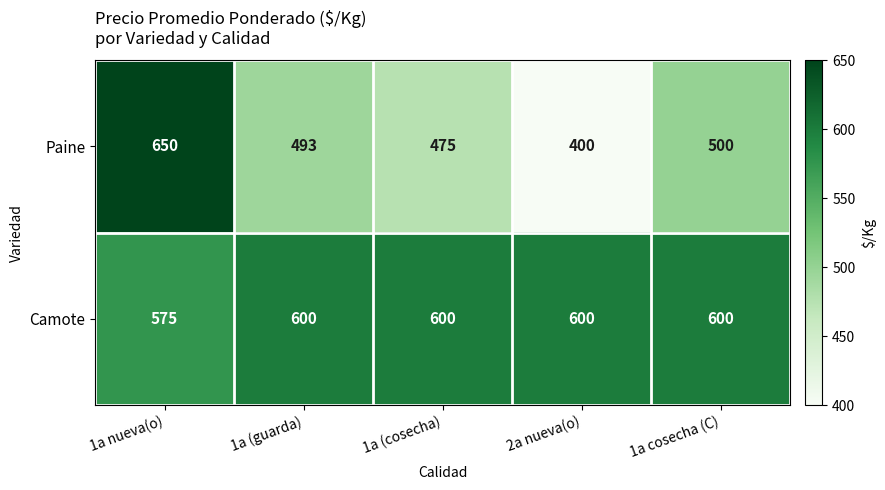

What is the sum of all Camote values?

2975